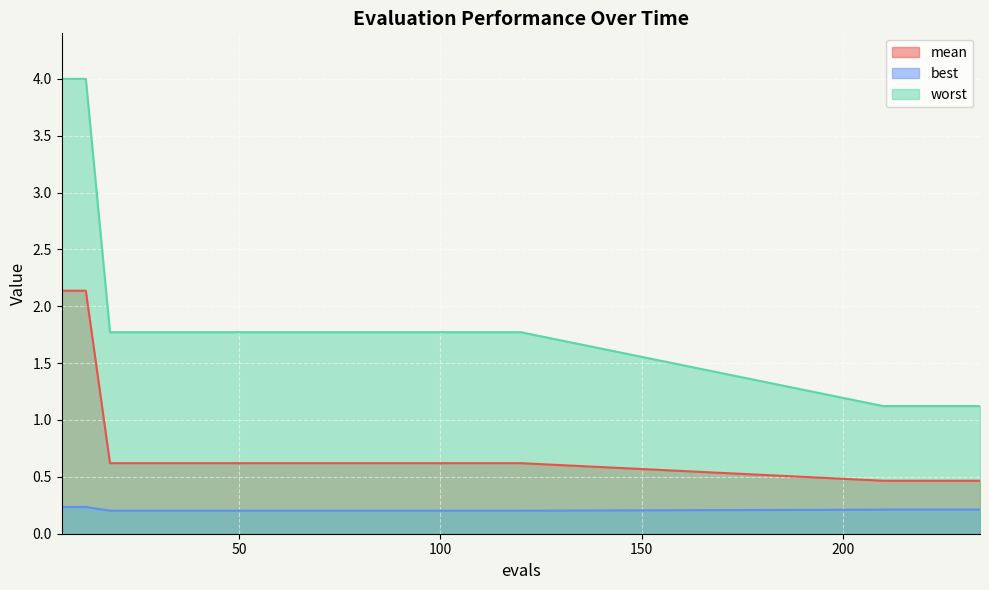

What is the value of the worst point at the 17th from the left?

1.8